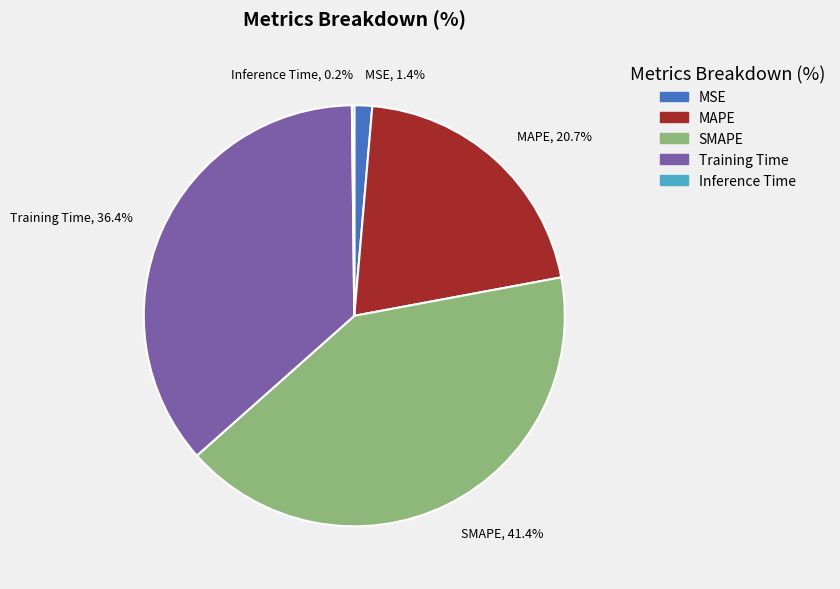

What percentage is NOT represented by Training Time?

63.6%